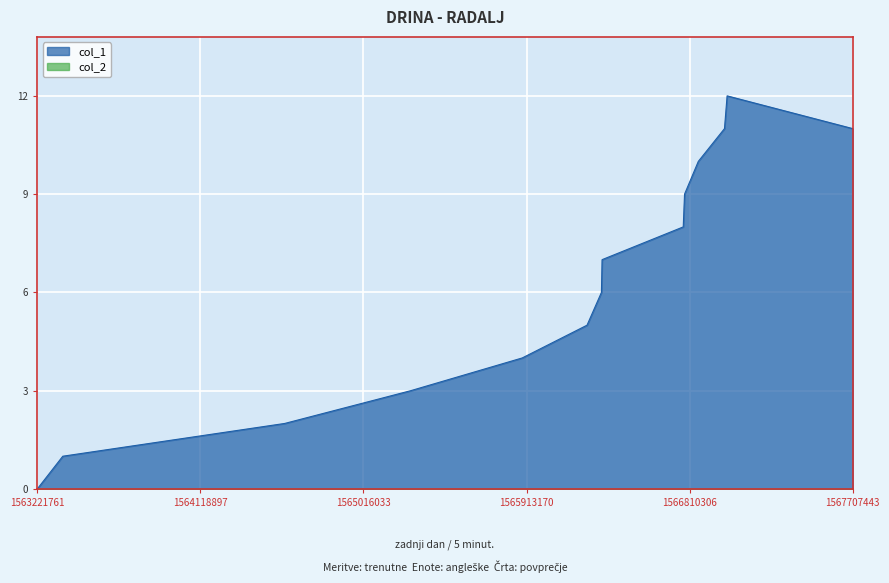

Approximately how many times larger is the value at 1566324997 compared to 1566857920?

0.6